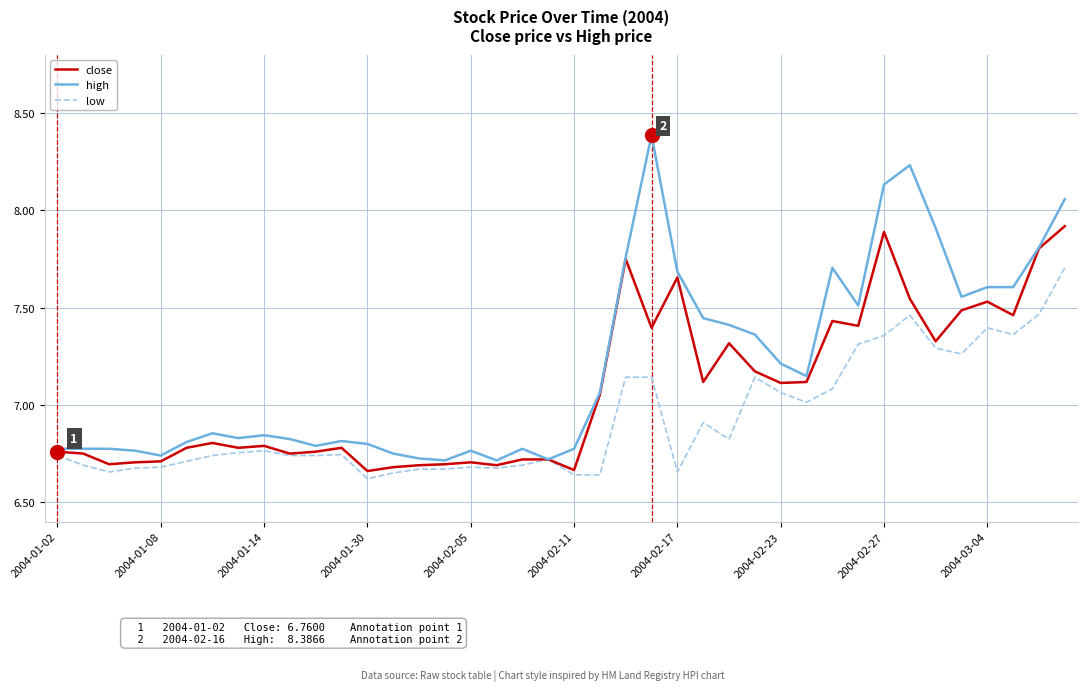

What is the highest value of the high series?

8.4